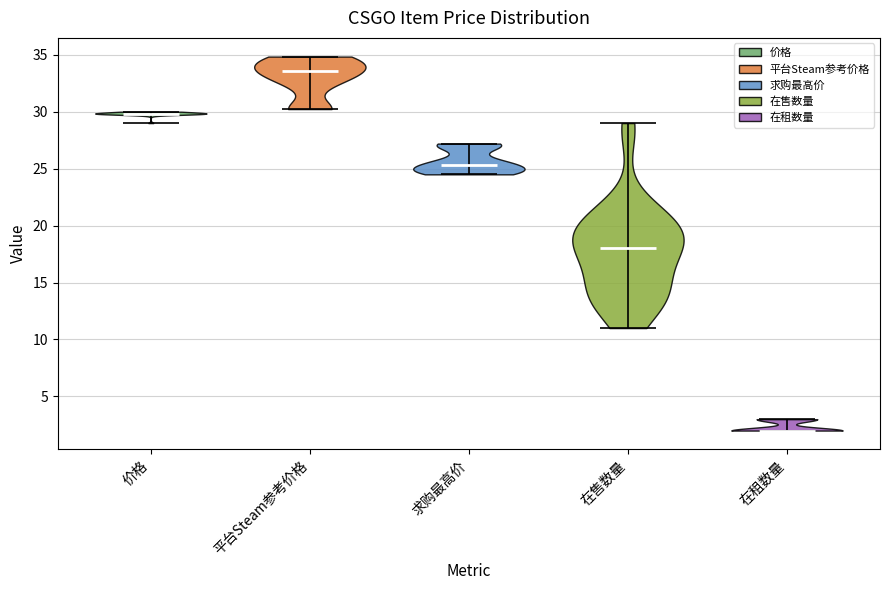

Reading left to right, read every violin against the y-axis: where its median line is, and the lowest and highest points it reaches. The values are not printed on the chart, so give them approximately, as read against the axis.

价格: median line 30.0, lowest point 29.0, highest point 30.0
平台Steam参考价格: median line 33.5, lowest point 30.0, highest point 35.0
求购最高价: median line 25.5, lowest point 24.5, highest point 27.0
在售数量: median line 18.0, lowest point 11.0, highest point 29.0
在租数量: median line 2.0, lowest point 2.0, highest point 3.0